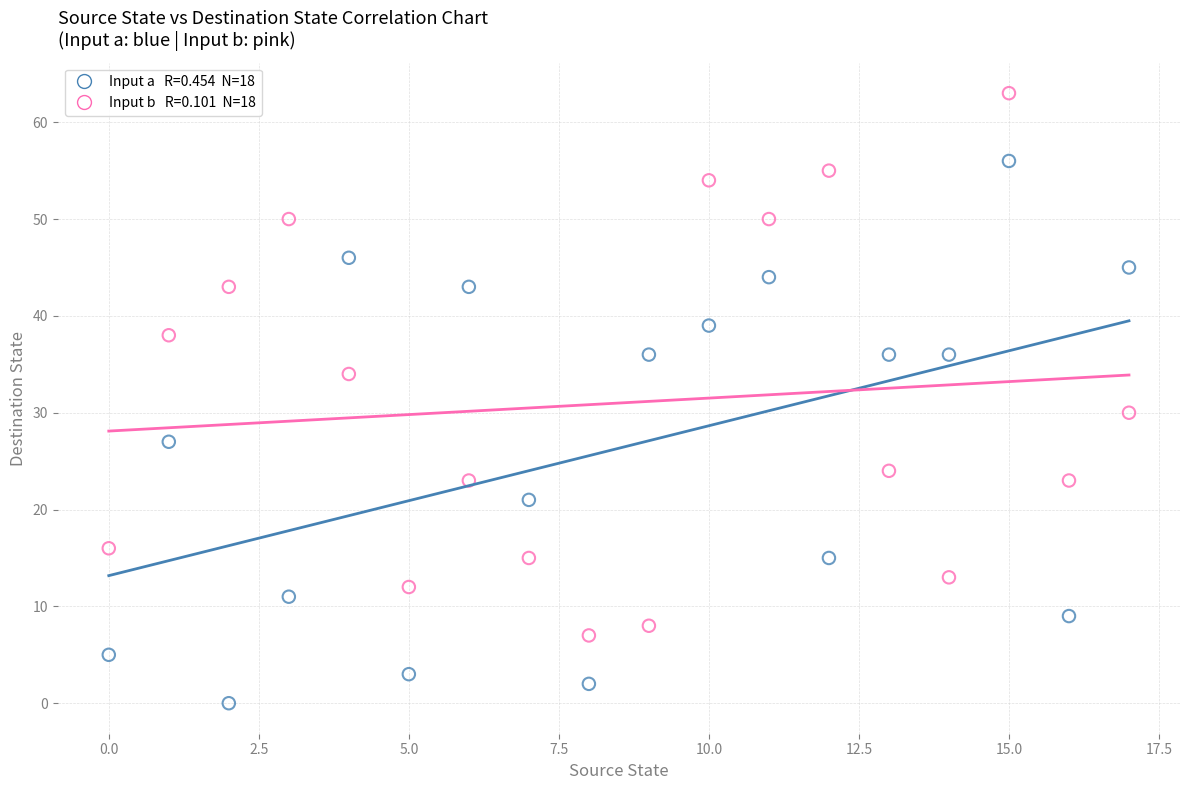

Across all series, what Y value is closest to 31?

30